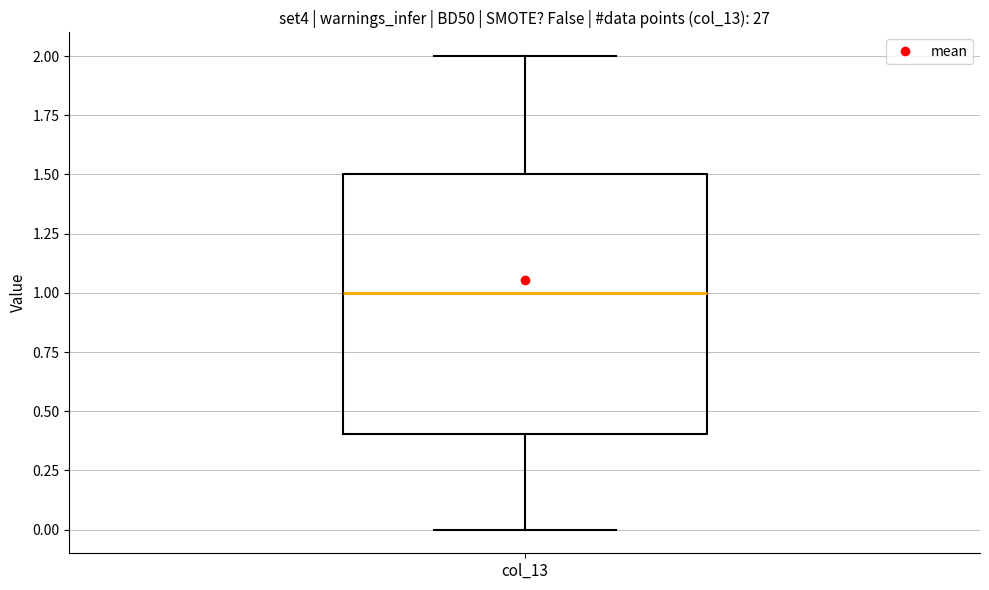

Transcribe this box plot: give where the median line is, the range the box spans, and where the two whiskers end, as read against the y-axis. The values are not printed on the chart, so give them approximately, as read against the axis.

median 1.0, box 0.4 to 1.5, whiskers 0.0 to 2.0